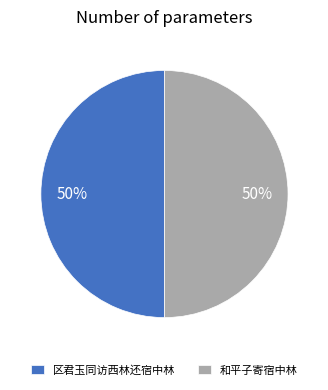

True or false: 区君玉同访西林还宿中林 accounts for 50% of the total.

True